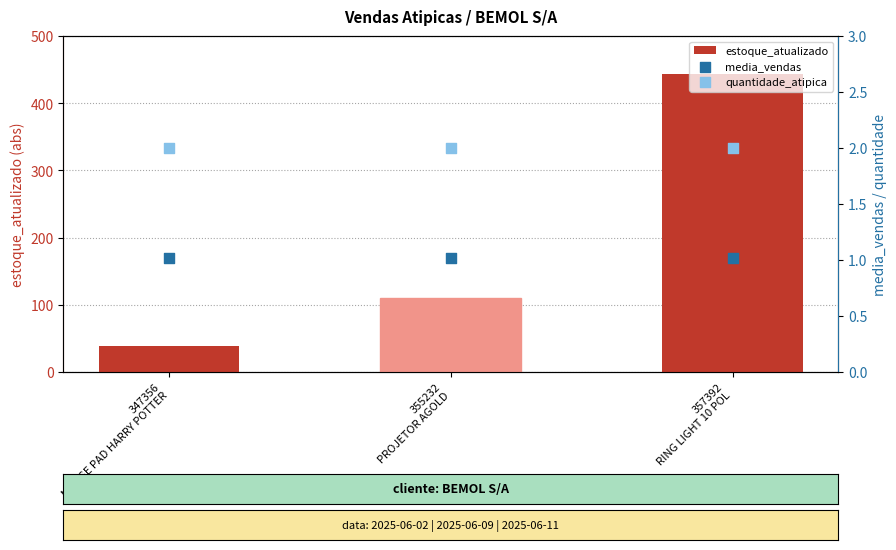

Which series has the widest spread of Y values?

estoque_atualizado